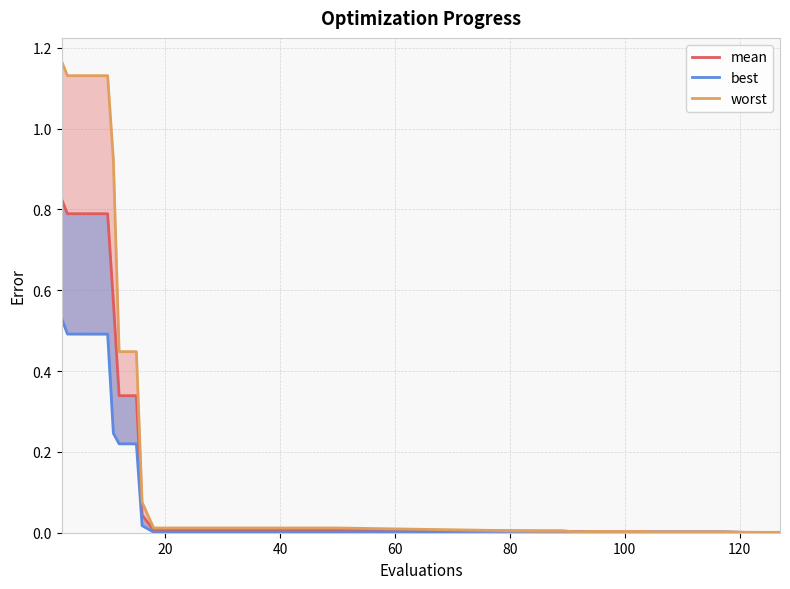

Is the value of worst at 29 greater than the value of best at 9?

No